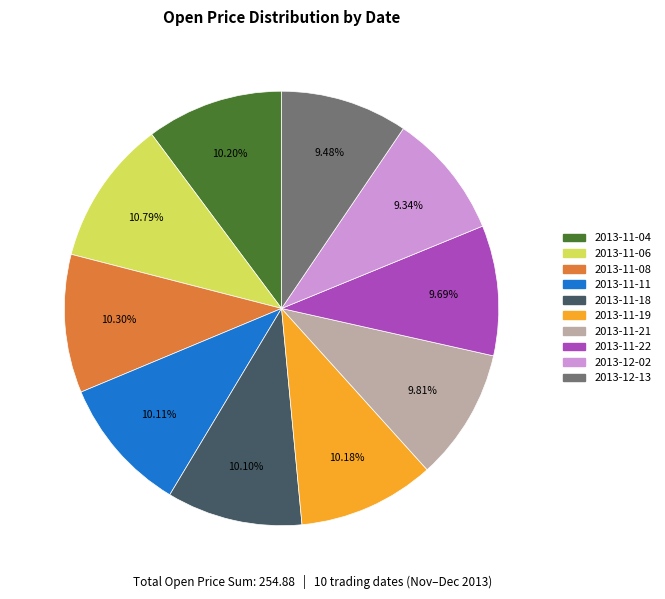

Does 2013-11-06 account for over 50% of the chart?

No